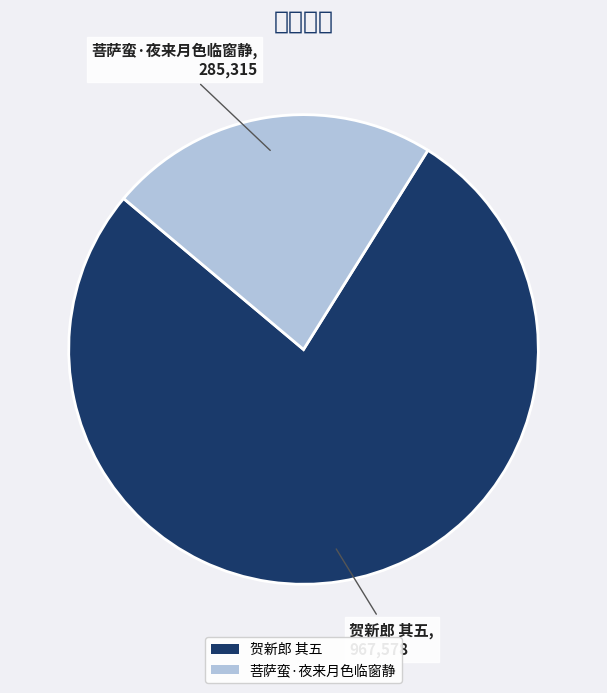

How many segments does this pie chart have?

2